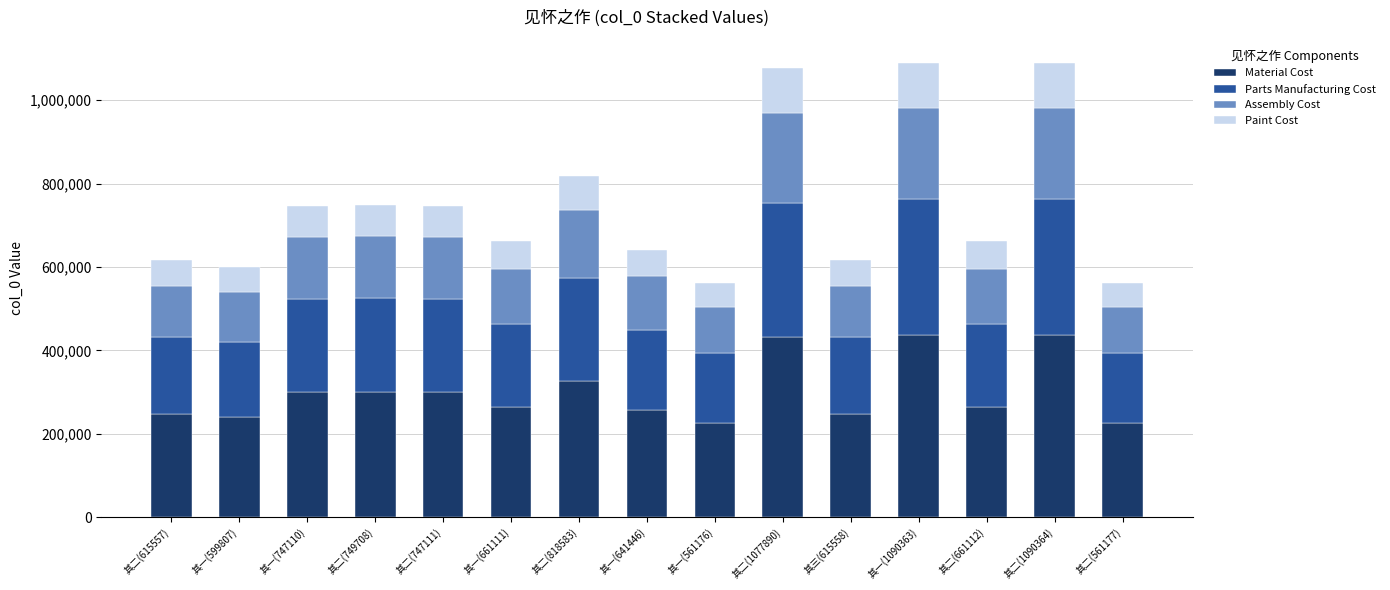

How many data points does each series have?

15